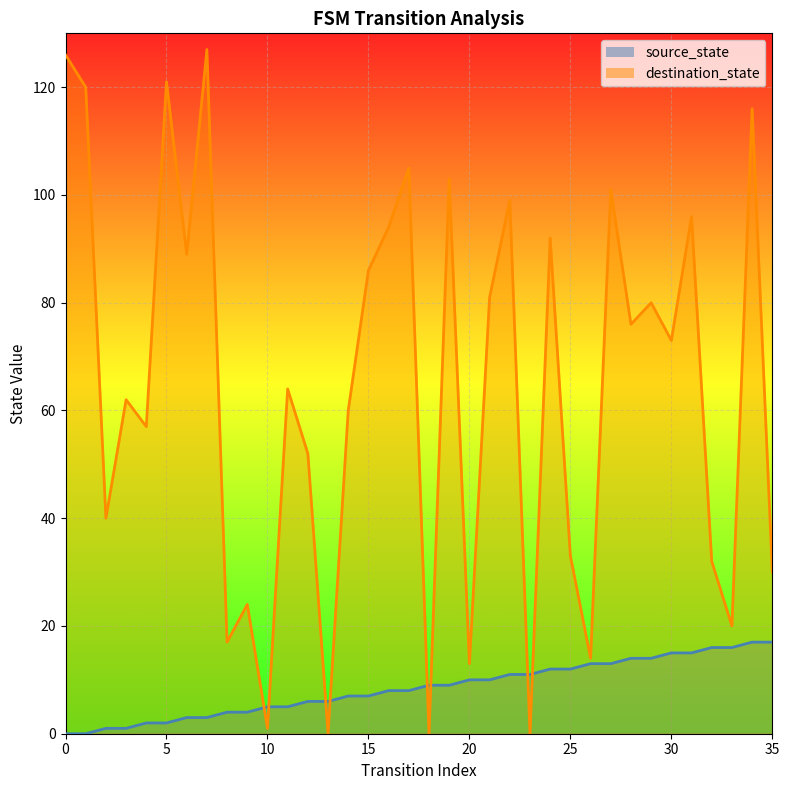

What is the value of the source_state point at the 36th from the left?

17